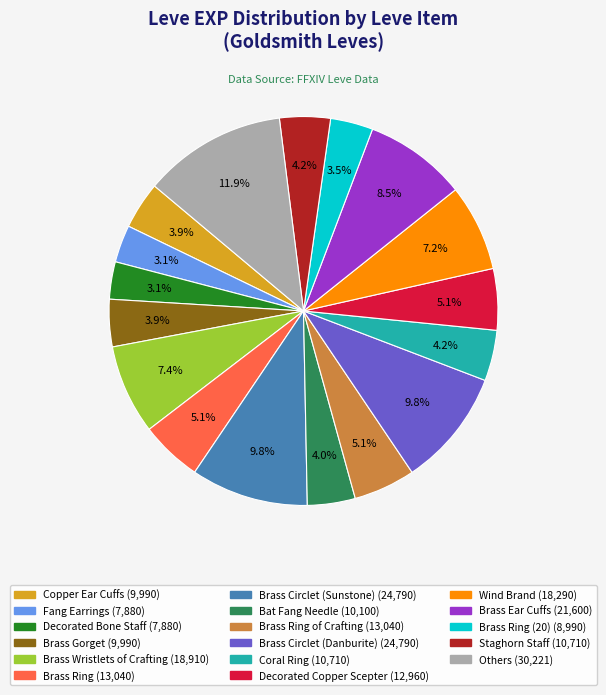

Does any single category account for the majority?

No